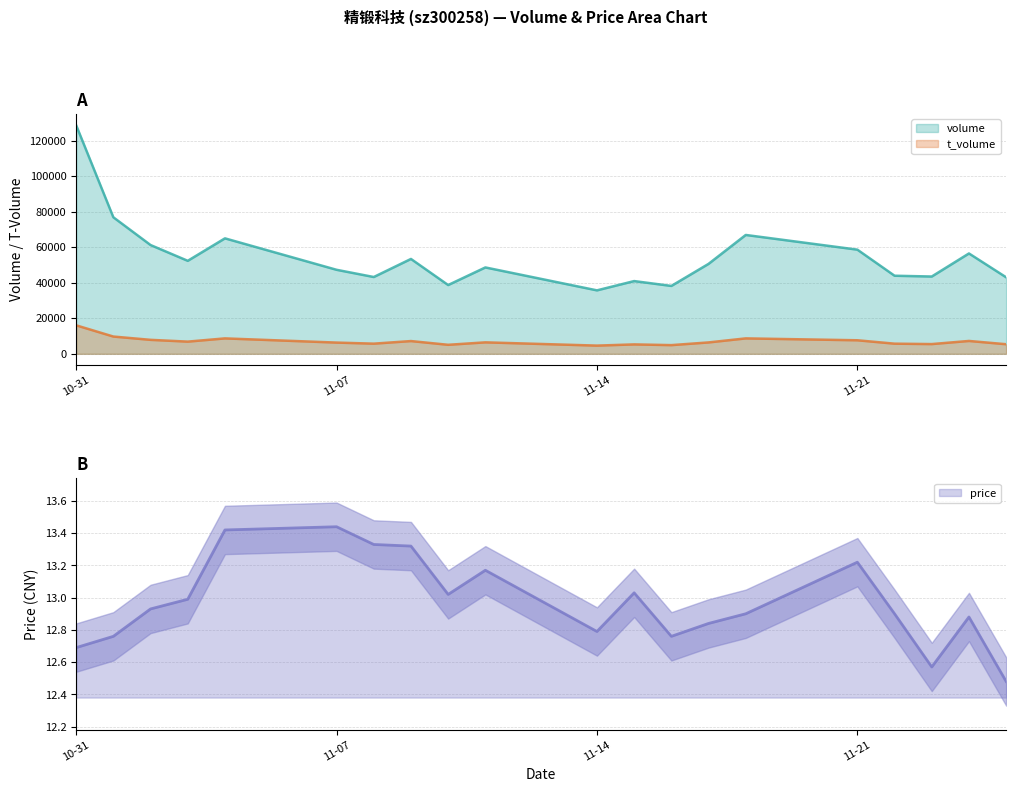

How many lines are shown in the chart?

3